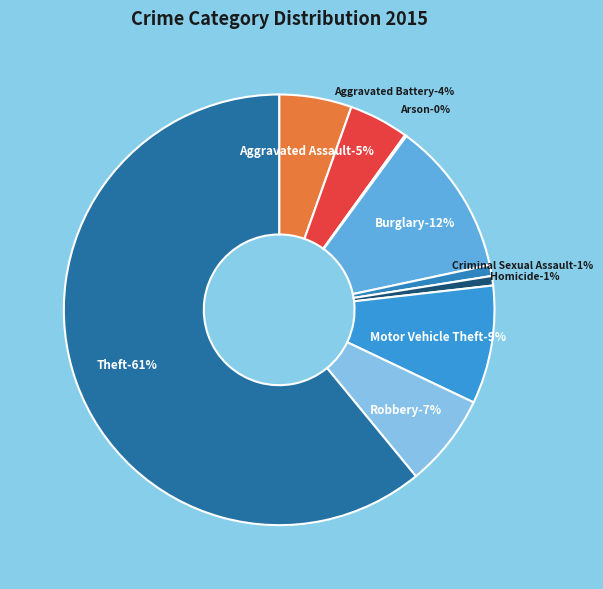

What is the largest slice in the pie chart?

Theft